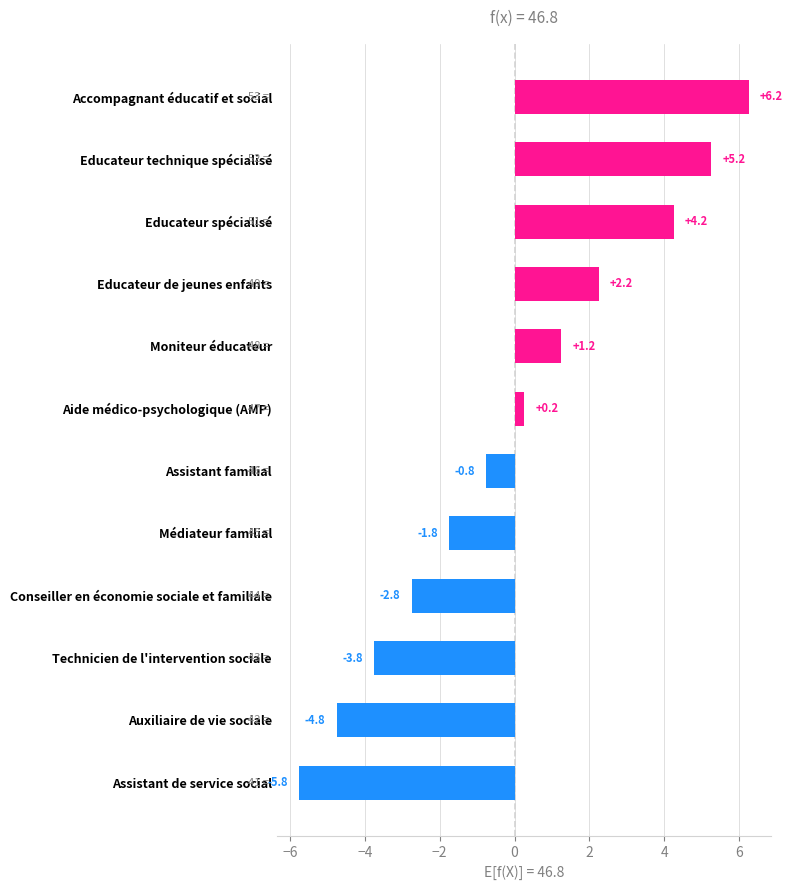

What is the difference between the maximum and minimum values?

12.0